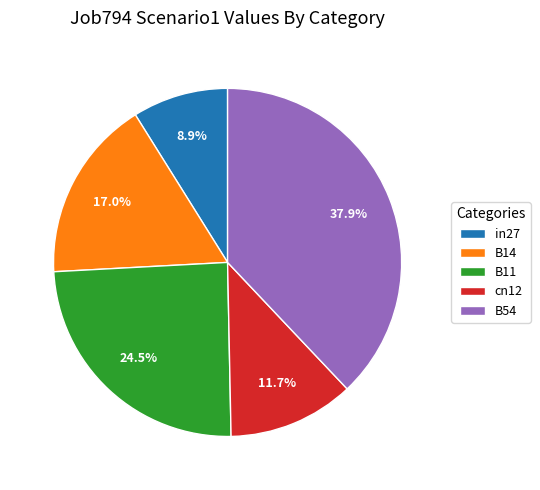

Is there any slice that represents more than half of the pie?

No